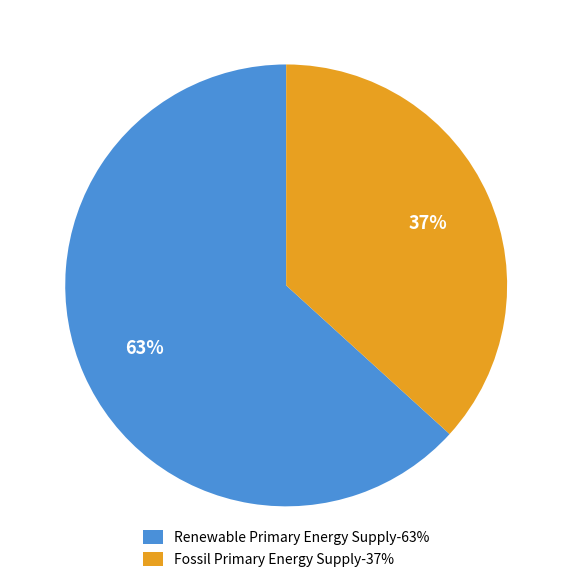

To the nearest percent, what is the average slice percentage?

50%